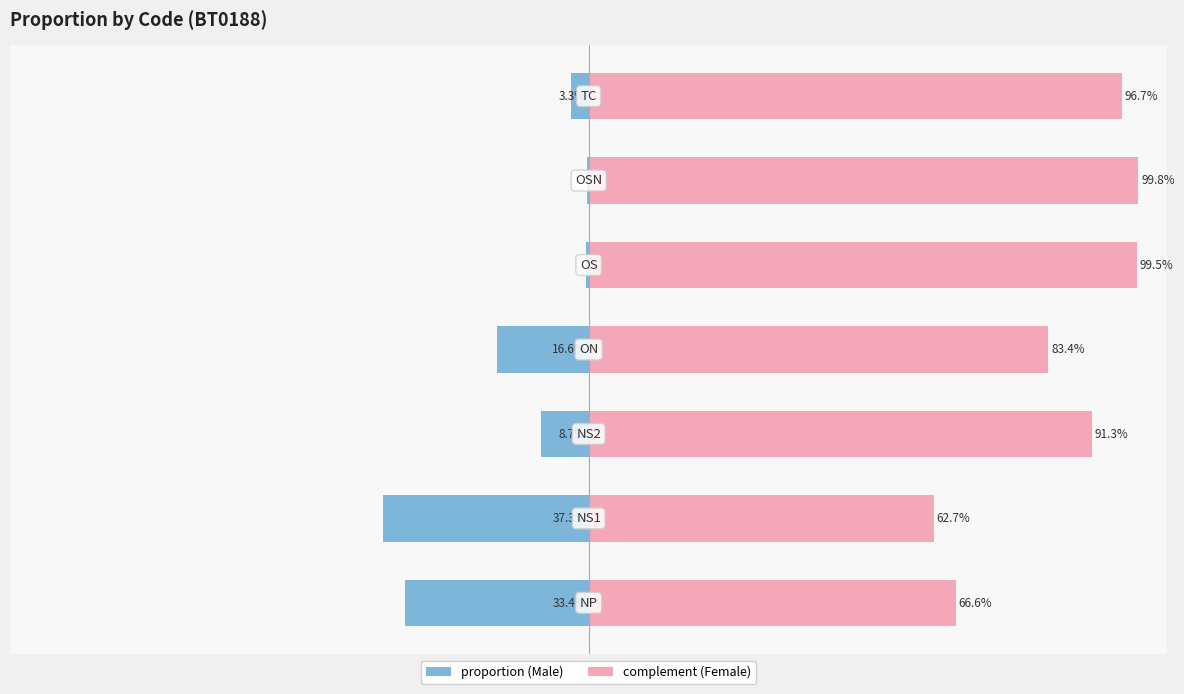

Reading left to right, transcribe all the data shown in this chart.

proportion: 0=-33.4	1=-37.3	2=-8.7	3=-16.6	4=-0.5	5=-0.2	6=-3.3
complement: 0=66.6	1=62.7	2=91.3	3=83.4	4=99.5	5=99.8	6=96.7